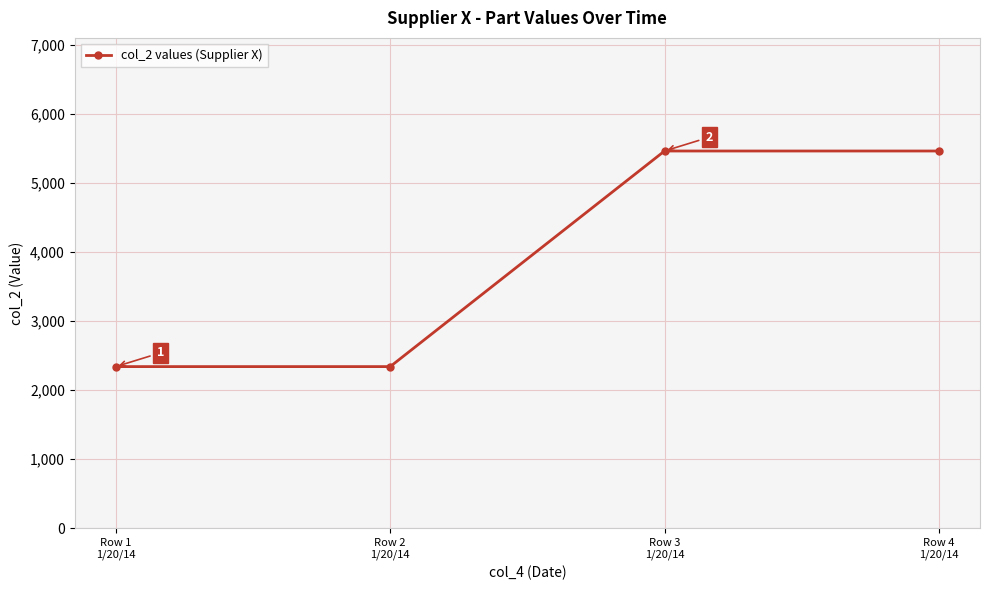

How many lines are shown in the chart?

1